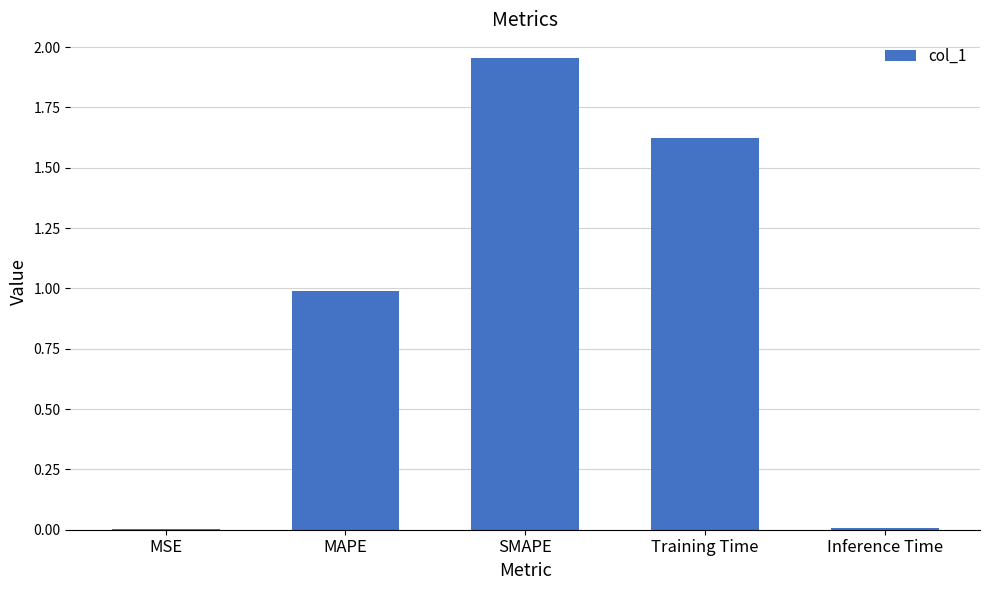

The value at MSE is 0.0. True or false?

True